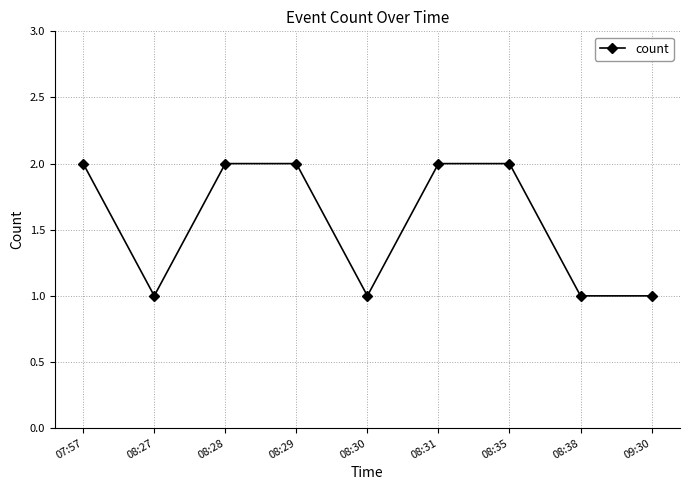

What is the sum of all values?

14